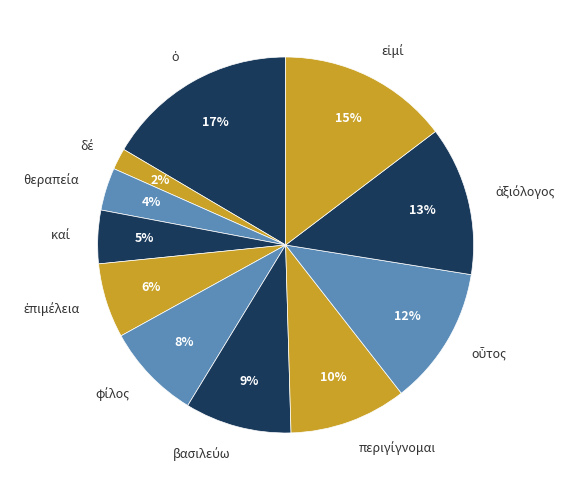

To the nearest percent, what is the average slice percentage?

9%